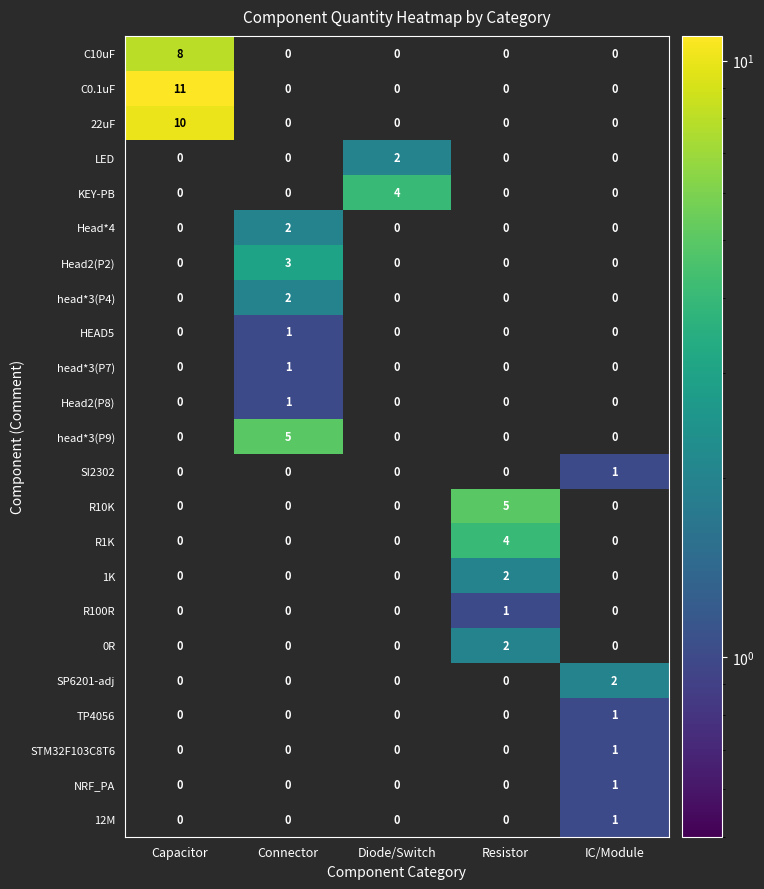

How many distinct data groups are displayed?

23